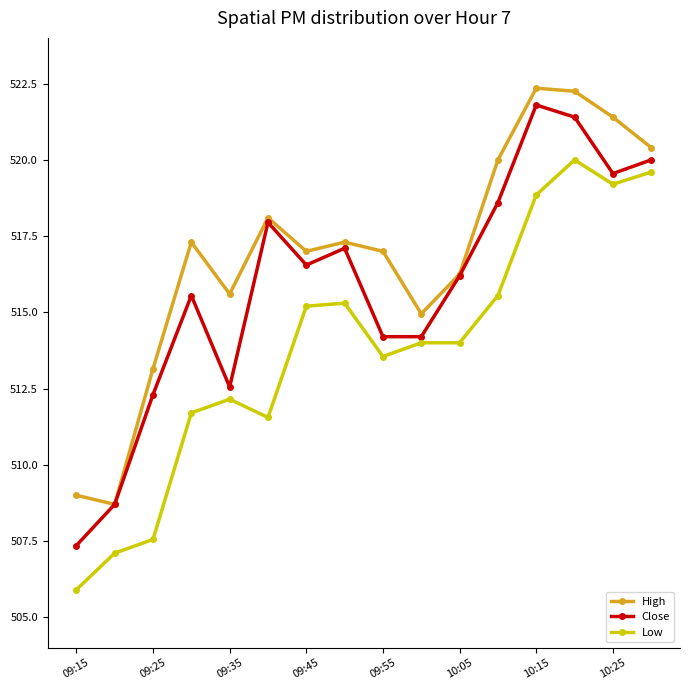

True or false: Close has more than 2 interior local peaks.

True